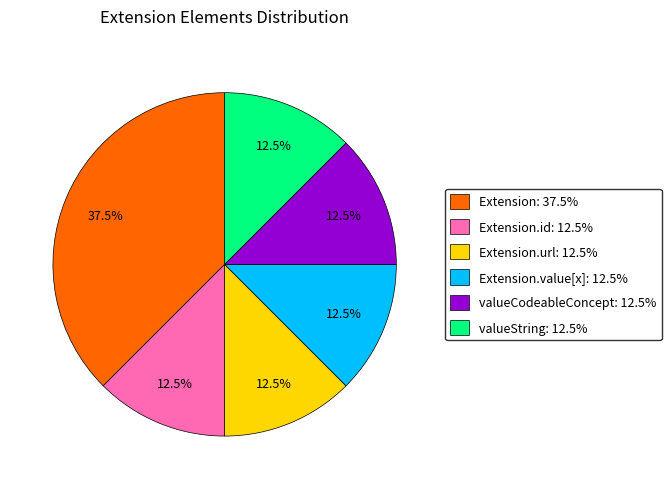

Does Extension.value[x]: 12.5% represent more than half of the total?

No